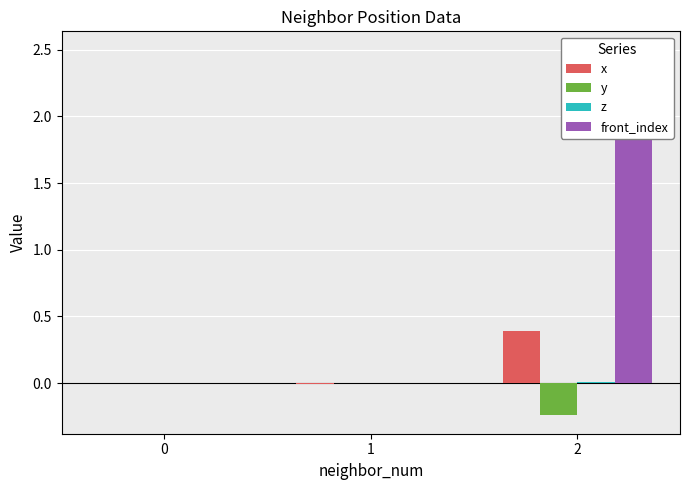

How many values in the y series are below 0?

1